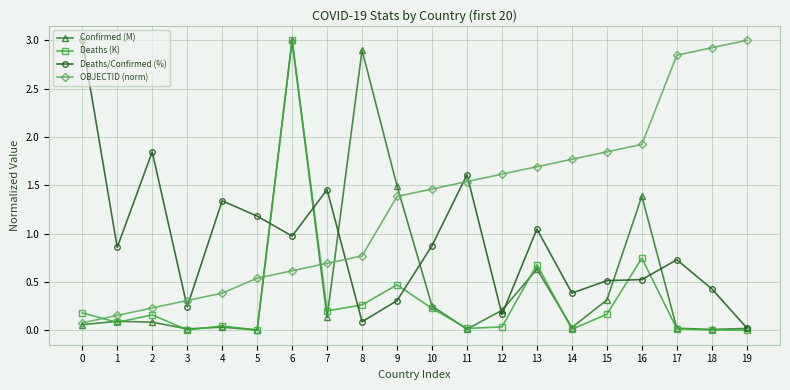

Between 15 and 18, which series saw the biggest shift?

OBJECTID (norm)